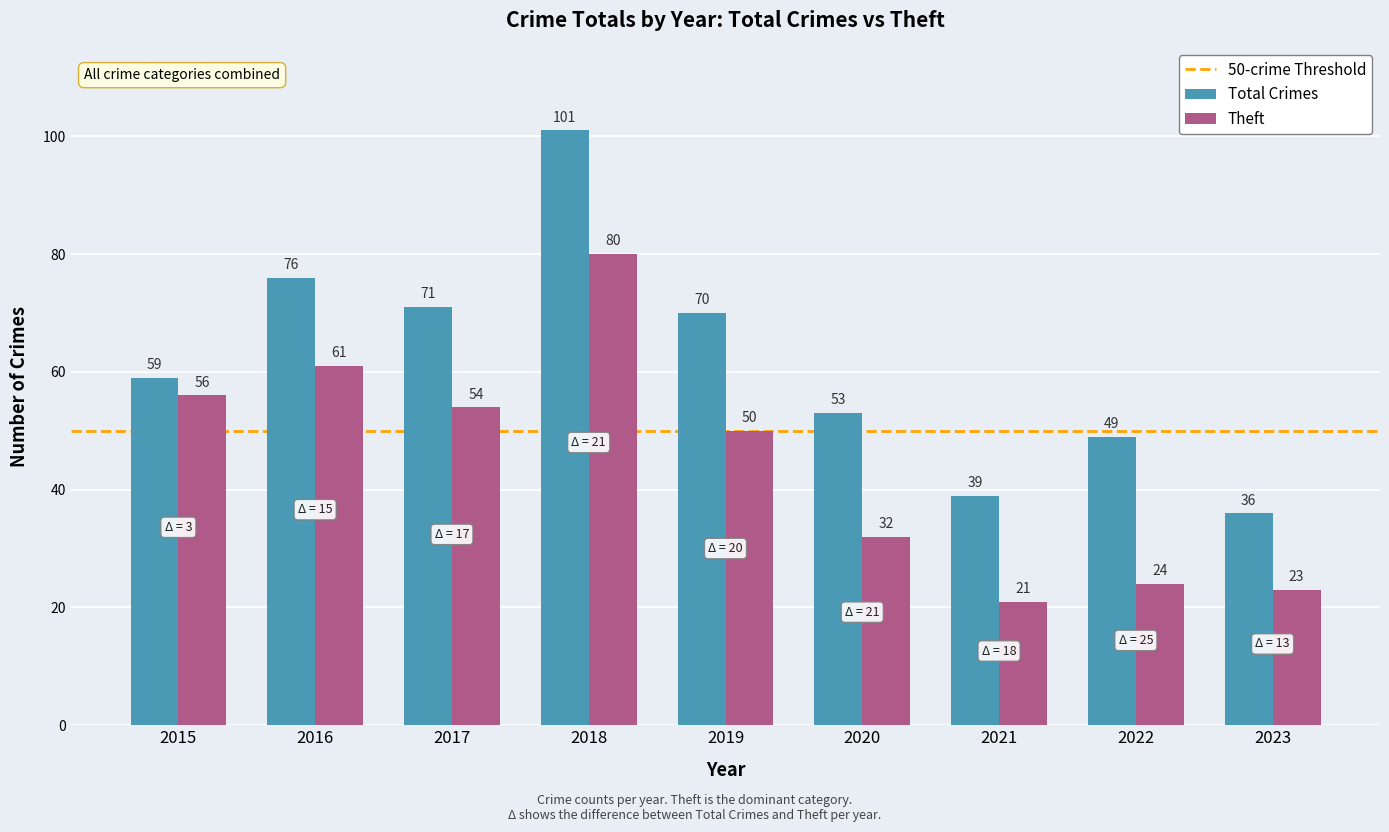

Rank the series by their maximum value, from highest to lowest.

Total Crimes, Theft